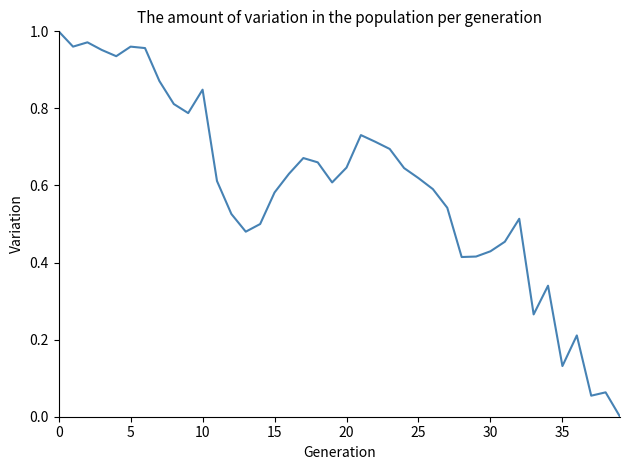

Where is the data nearest to the value 0?

39